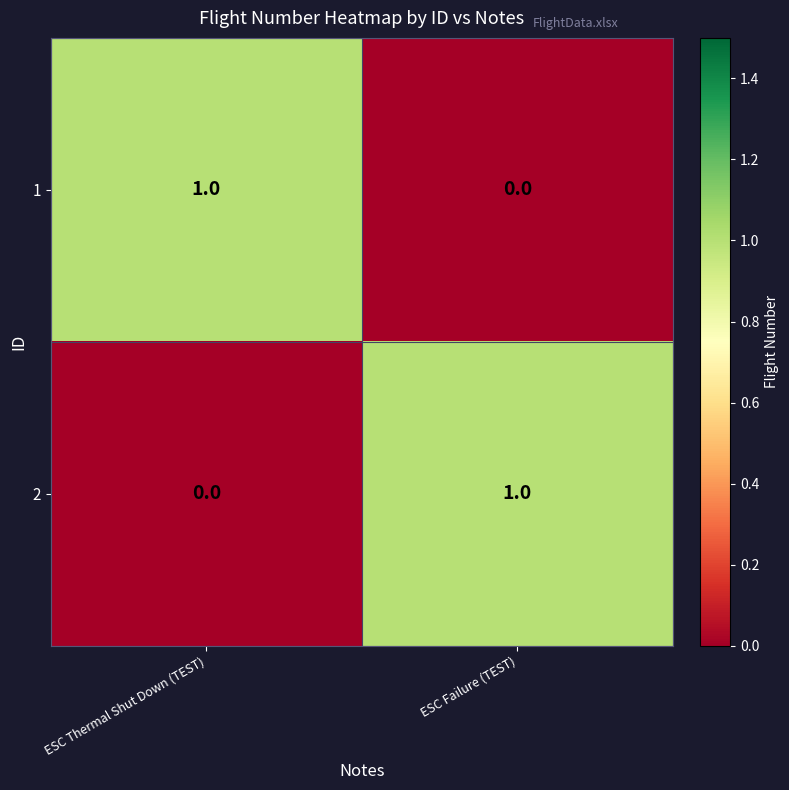

At ESC Failure (TEST), list the series in order from smallest to largest.

1, 2